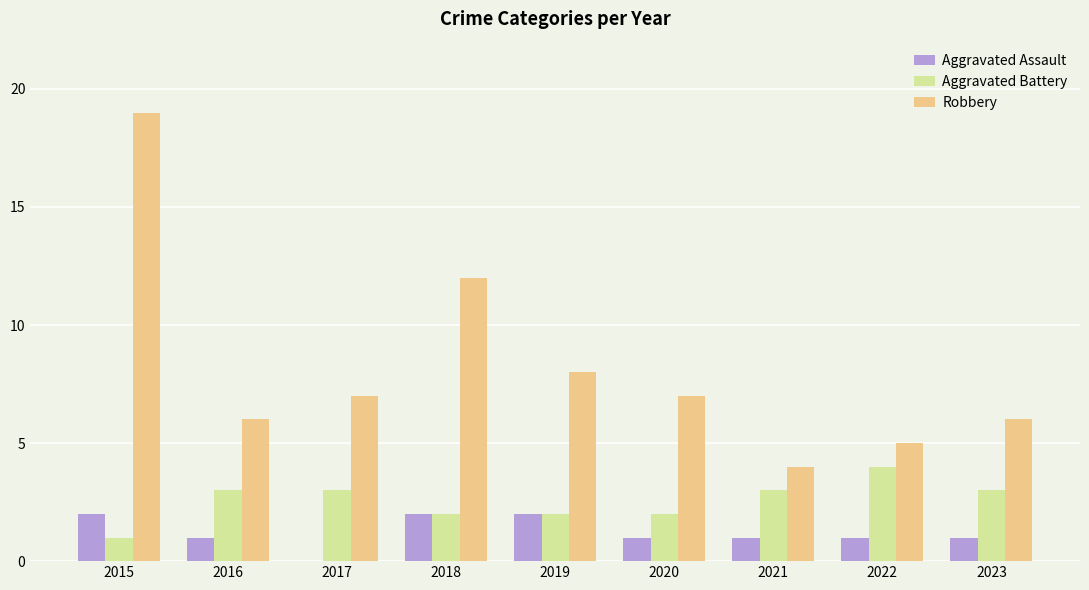

What is the total value across all series at 2018?

16